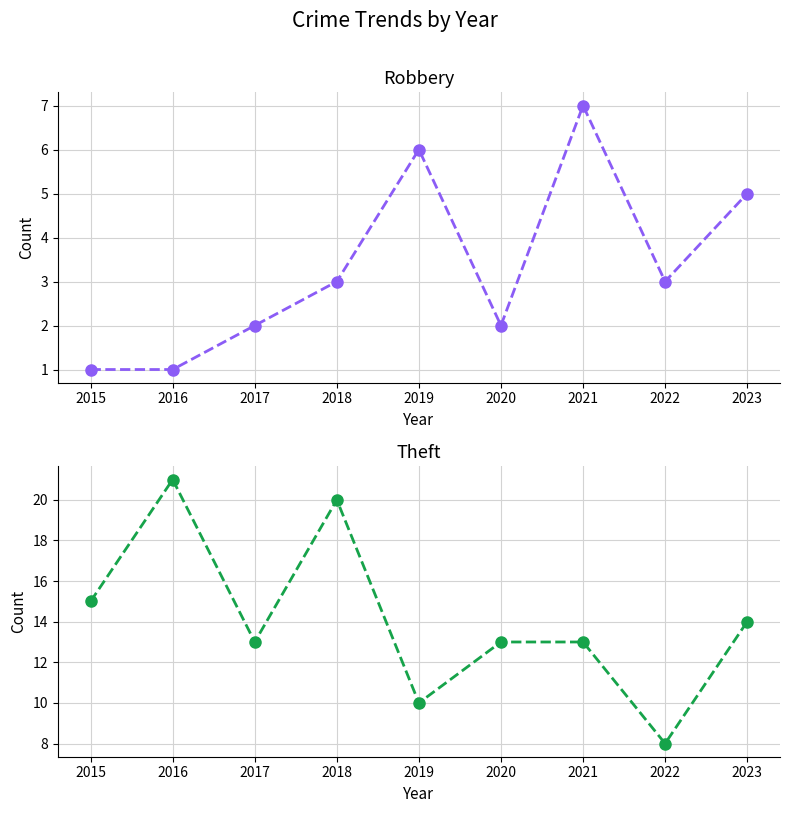

Reading right to left, transcribe all the data shown in this chart.

Robbery: 2023=5	2022=3	2021=7	2020=2	2019=6	2018=3	2017=2	2016=1	2015=1
Theft: 2023=14	2022=8	2021=13	2020=13	2019=10	2018=20	2017=13	2016=21	2015=15